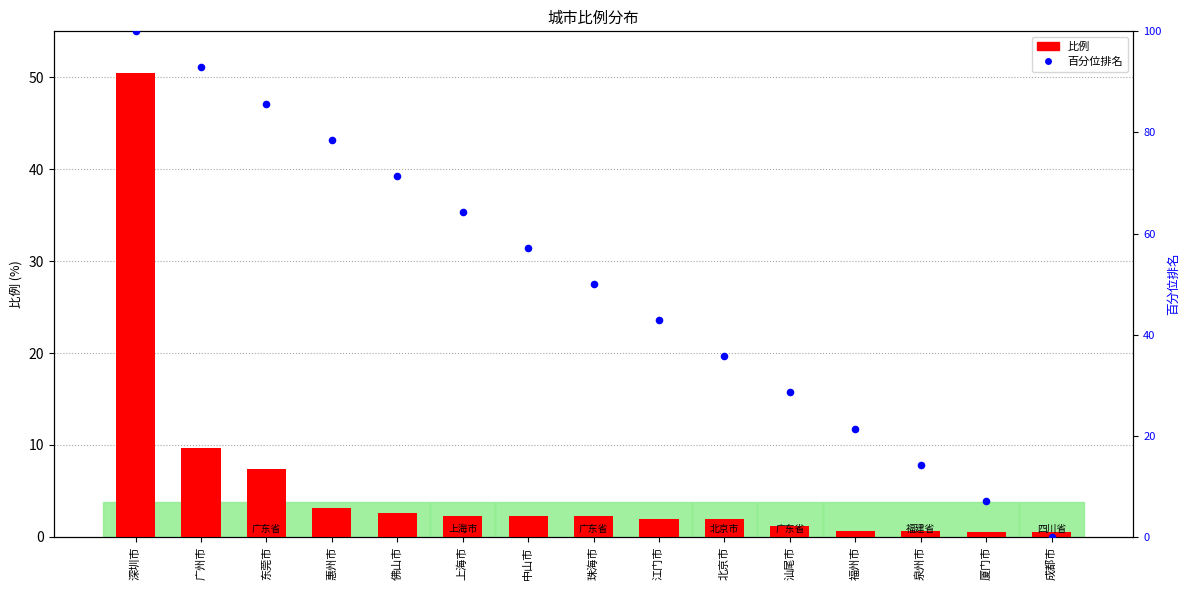

Is the value of 比例 at 佛山市 greater than the value of 百分位排名 at 汕尾市?

No